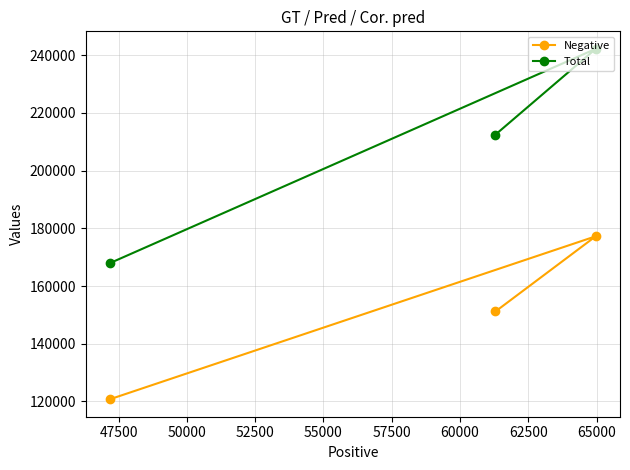

Which series has the widest spread of Y values?

Total